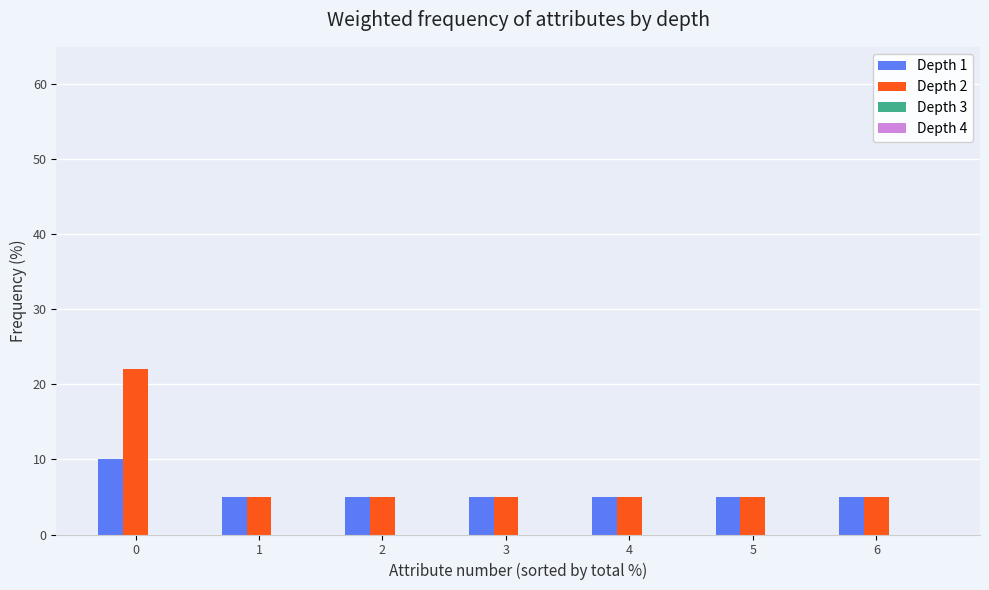

List the series in order of their peak value, lowest first.

Depth 1, Depth 2